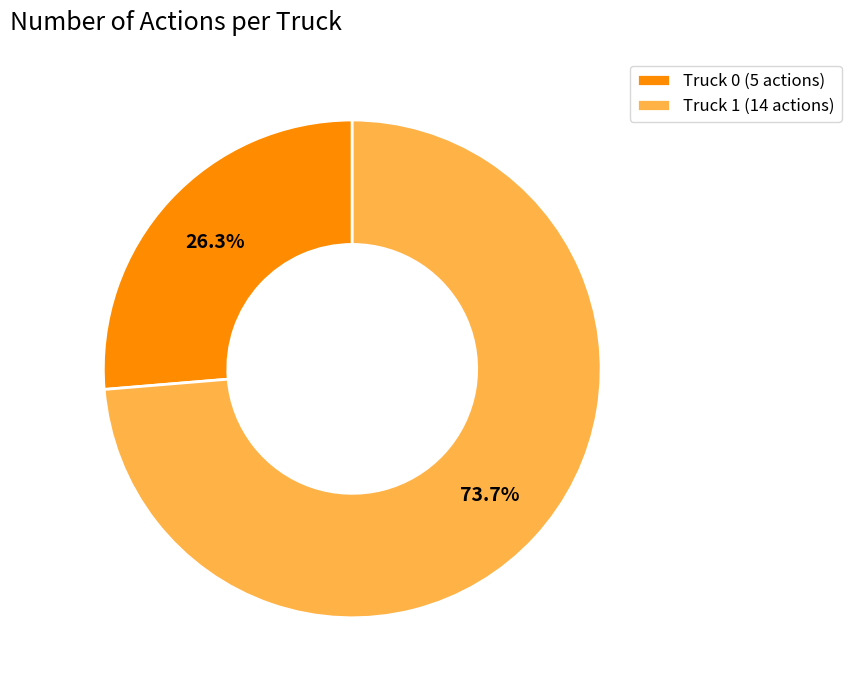

What percentage is the Truck 1 slice, to the nearest percent?

74%